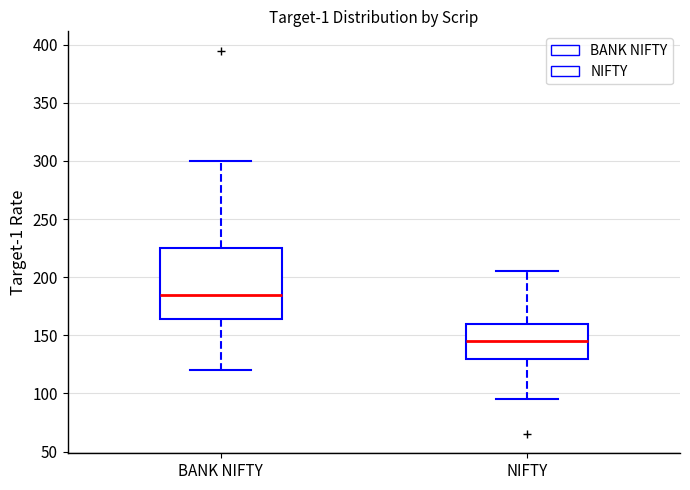

Where is the lower edge of the box for NIFTY on the y-axis? The values are not printed on the chart, so give them approximately, as read against the axis.

130